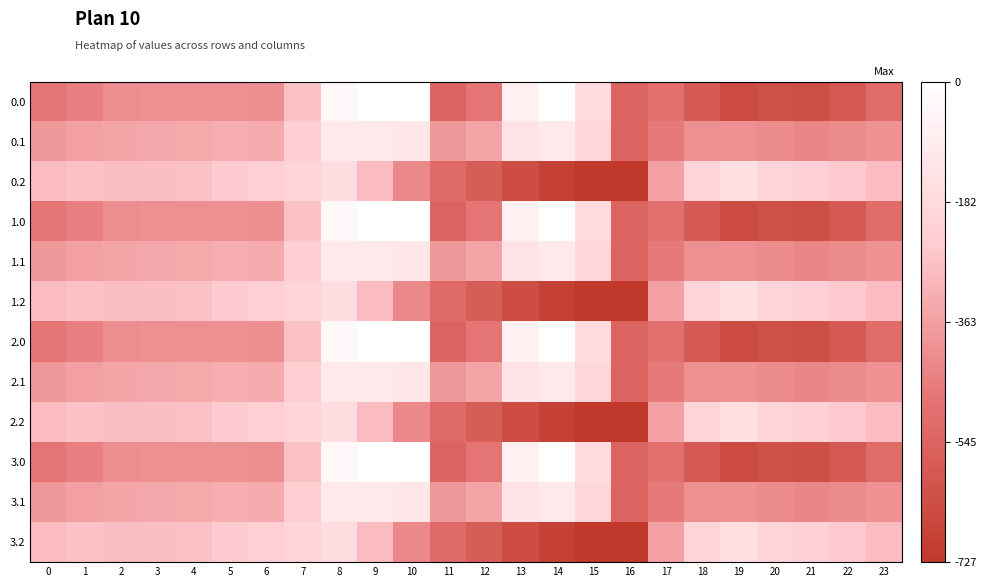

What is the total value across all series at 10?

-2150.2